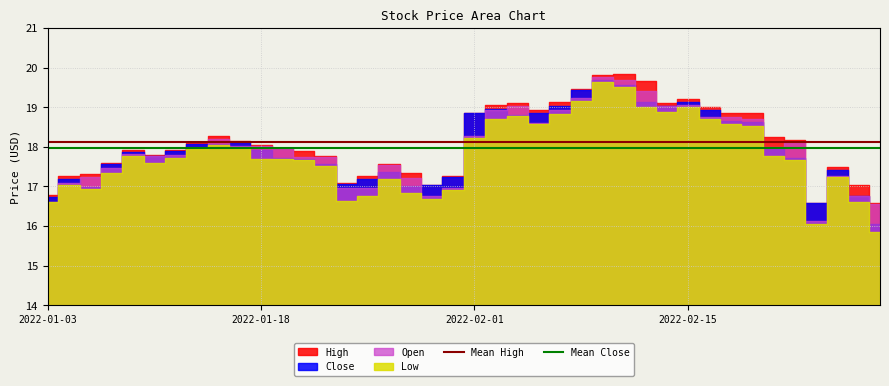

What is the sum of the Mean High values at 2022-01-18 and 2022-01-03?

36.3